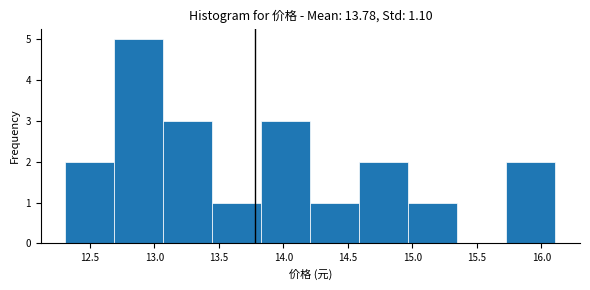

Reading left to right, list every bar in this chart as the range it spans on the x-axis followed by its height. Neither the bar edges nor the heights are printed on the chart, so give them approximately, as read against the axes.

12.31 to 12.69: 2
12.69 to 13.07: 5
13.07 to 13.45: 3
13.45 to 13.83: 1
13.83 to 14.21: 3
14.21 to 14.59: 1
14.59 to 14.97: 2
14.97 to 15.35: 1
15.35 to 15.73: 0
15.73 to 16.11: 2